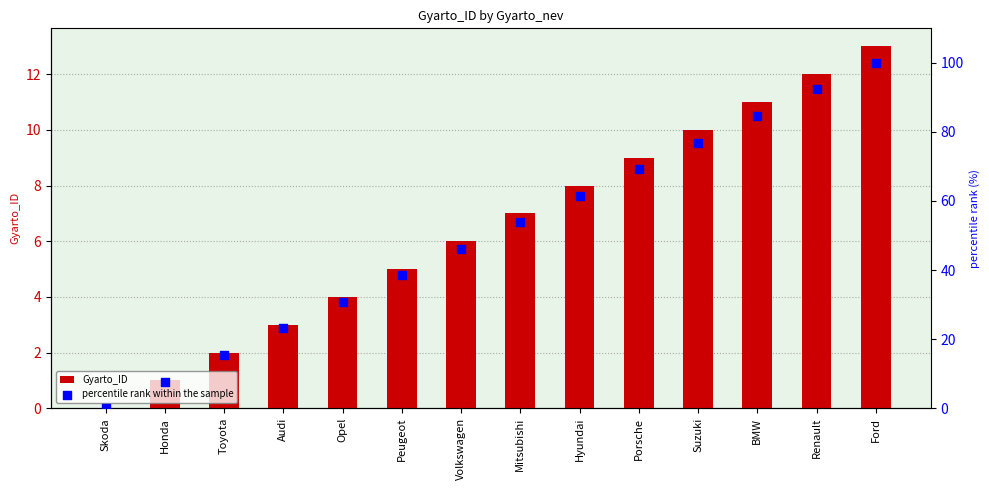

What is the total value across all series at Mitsubishi?

60.8